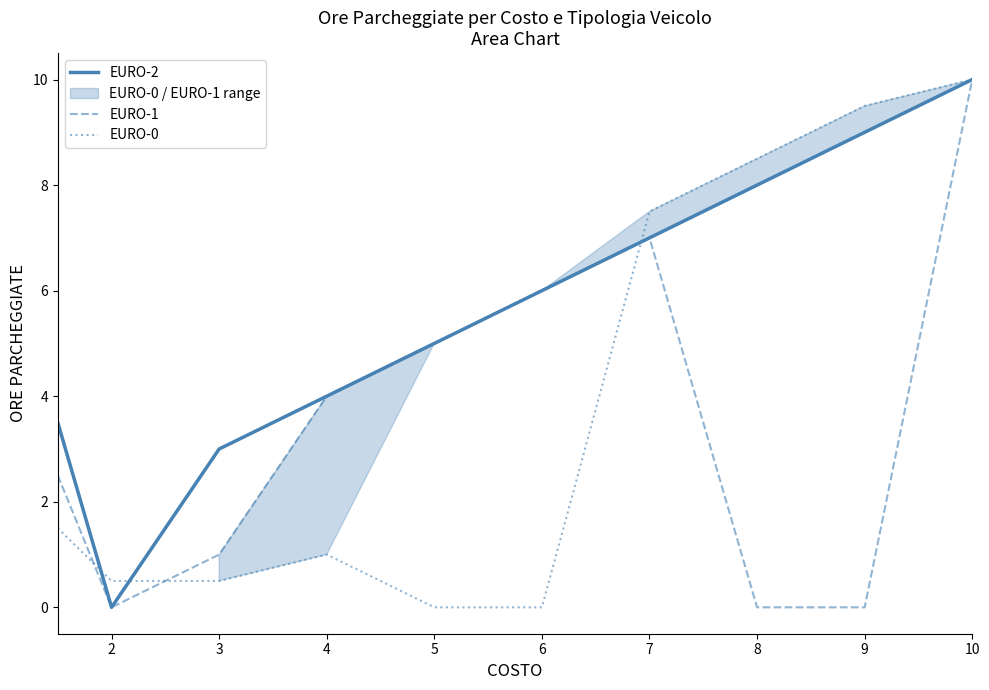

True or false: EURO-1 and EURO-2 cross at least once.

False